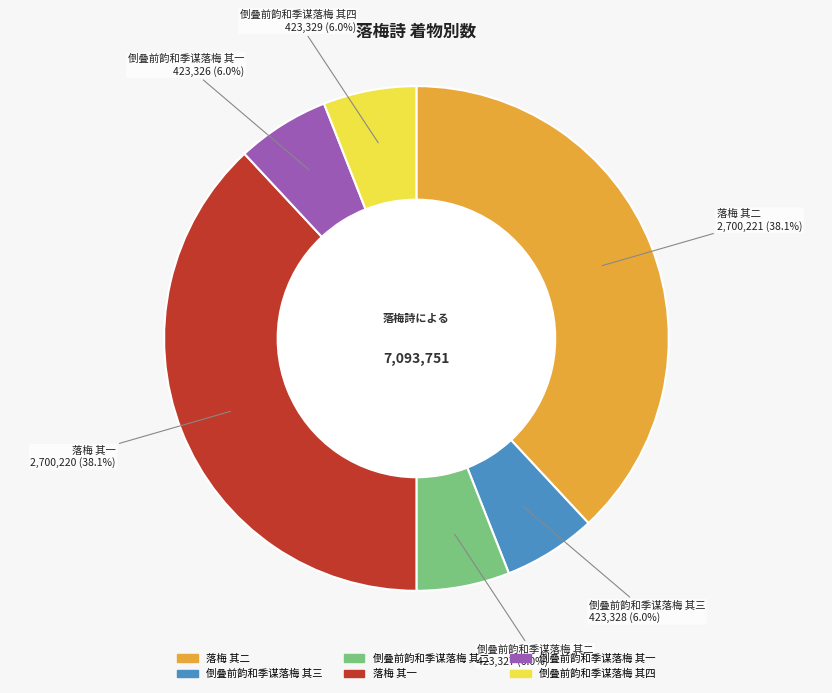

Does any single category account for the majority?

No